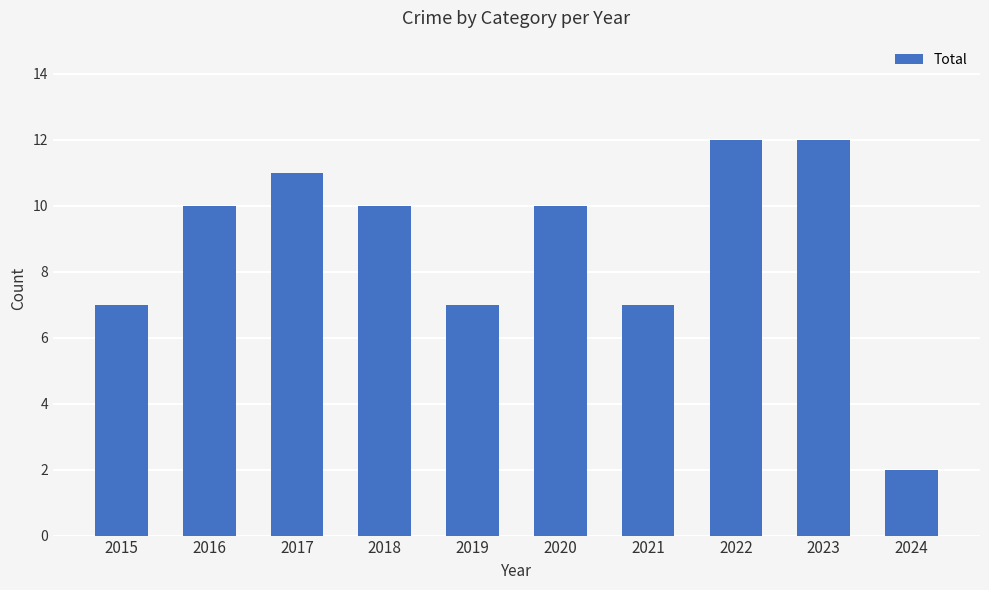

Count the number of categories in the chart.

10